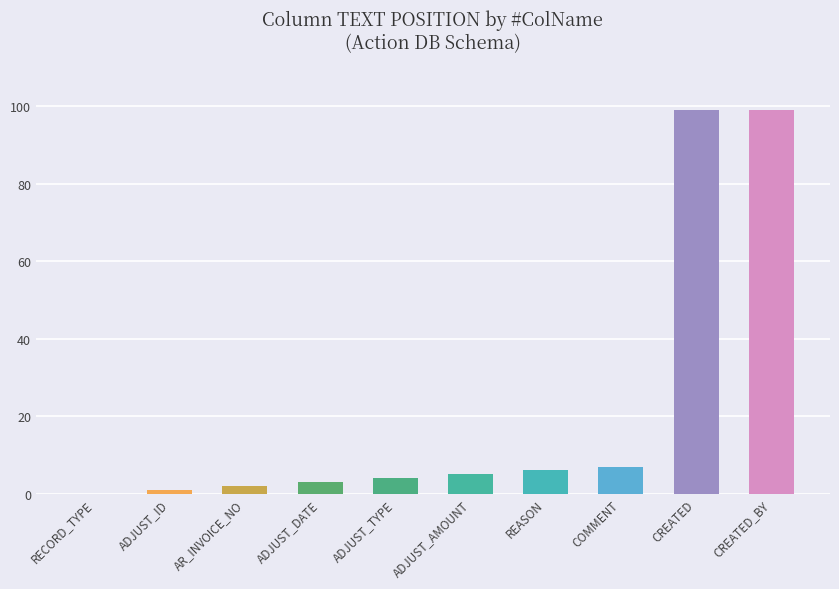

What is the maximum value shown in the chart?

99